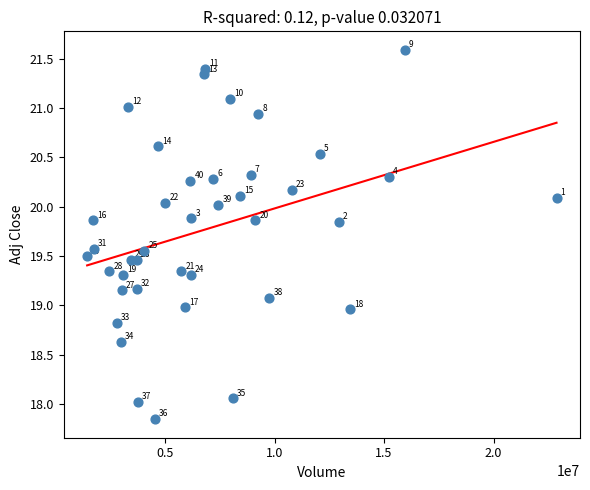

What is the range of X values (max minus min)?

21429886.0